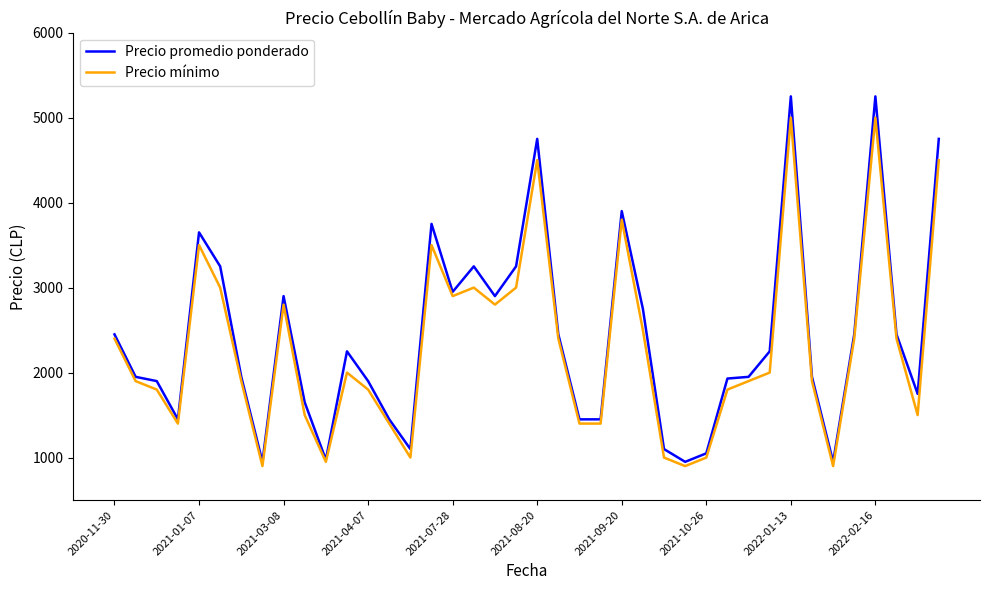

What is the minimum value for Precio mínimo?

900